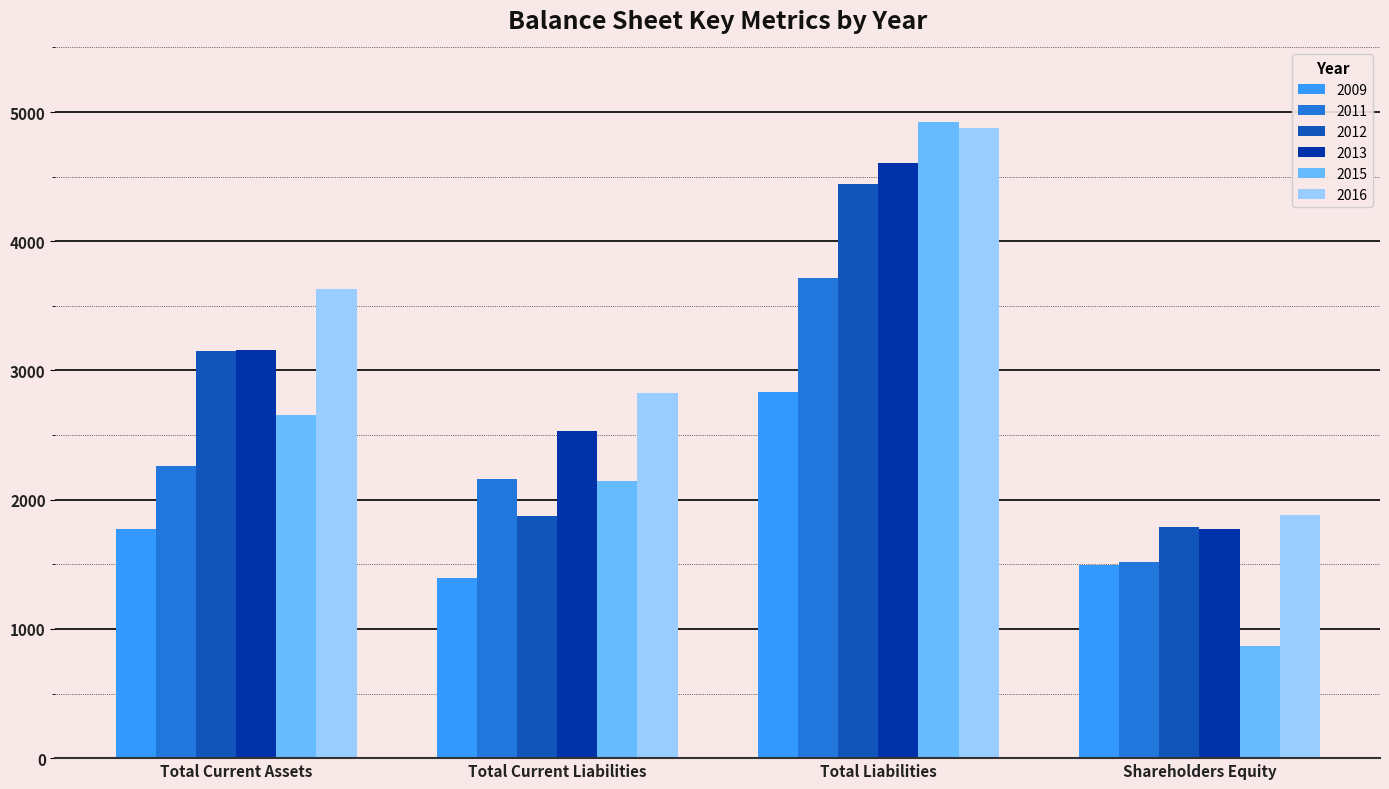

Are the bars horizontal?

No